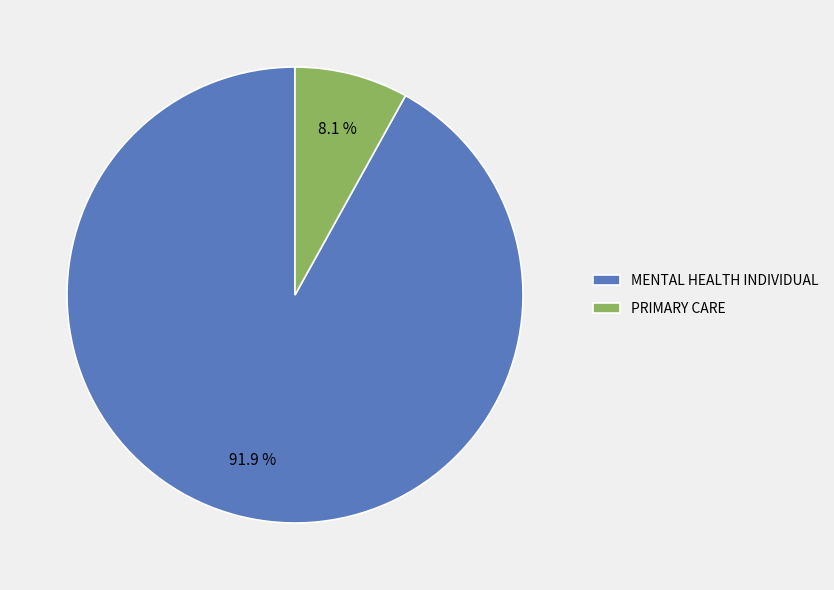

Which slice is the largest?

MENTAL HEALTH INDIVIDUAL